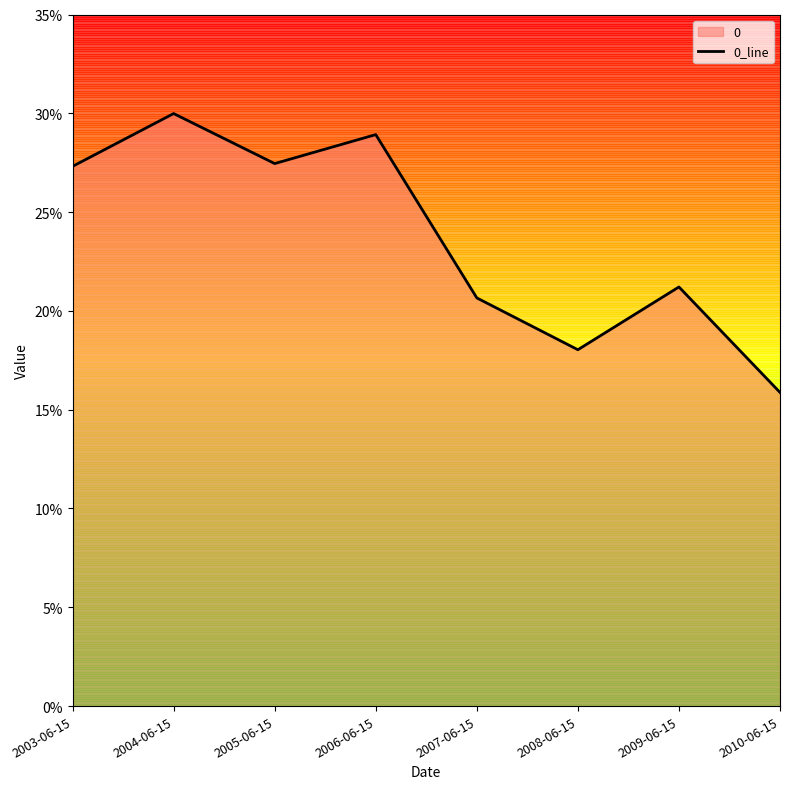

What is the change in value from 2005-06-15 to 2009-06-15?

-0.1